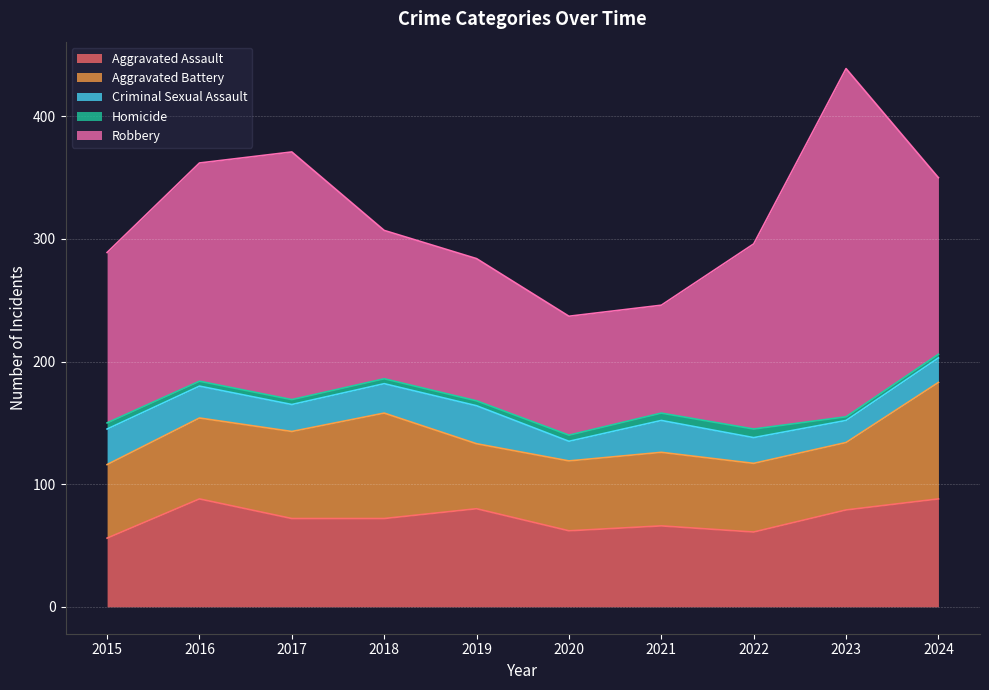

True or false: Criminal Sexual Assault and Homicide cross at least once.

False